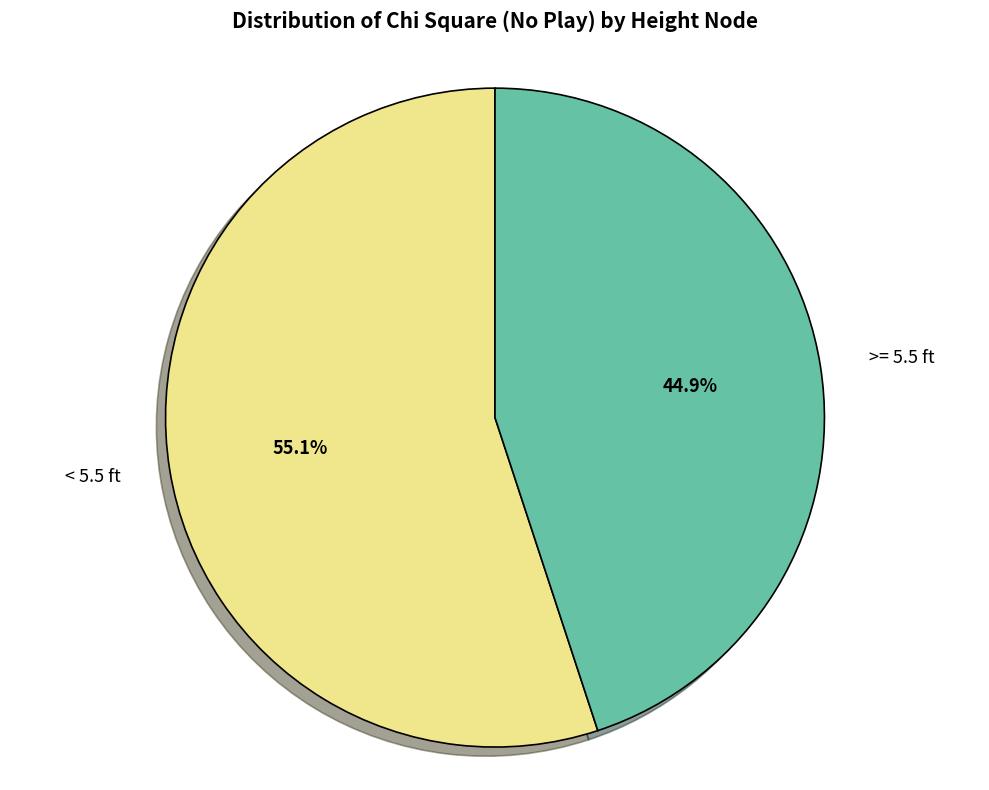

Which category has the biggest portion of the pie?

< 5.5 ft